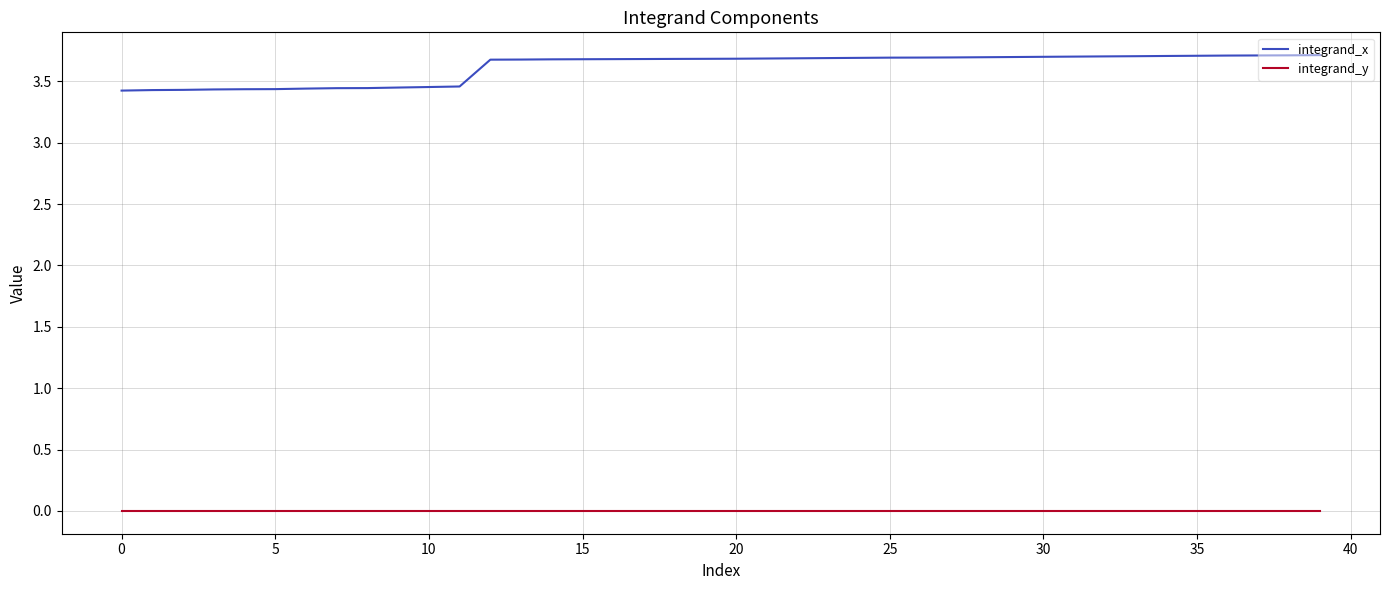

What is the difference between the maximum and minimum values in the integrand_x series?

0.3